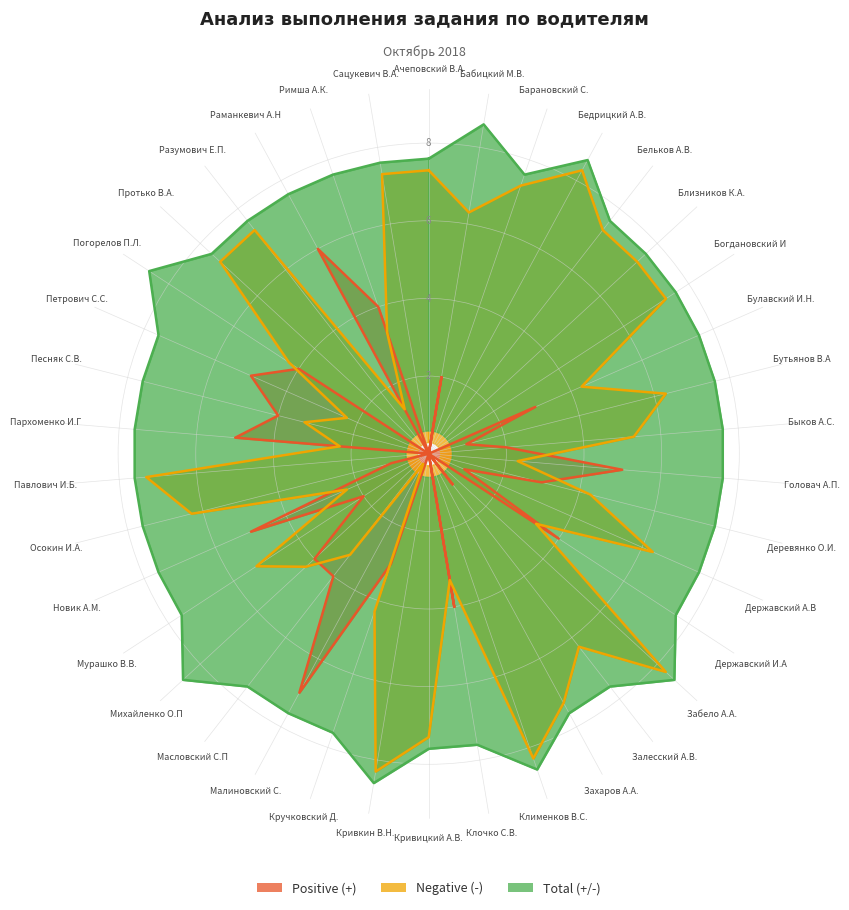

Reading left to right, list all the values displayed in this chart.

Positive (+): Ачеповский В.А.=0	Бабицкий М.В.=2	Барановский С.А.=0	Бедрицкий А.В.=0	Бельков А.В.=0	Близников К.А.=0	Богдановский И.С.=0	Булавский И.Н.=3	Бутьянов В.А=1	Быков А.С.=2	Головач А.П.=5	Деревянко О.И.=3	Державский А.В.=1	Державский И.А.=4	Забело А.А.=0	Залесский А.В.=1	Захаров А.А.=0	Клименков В.С.=0	Клочко С.В.=4	Кривицкий А.В.=0	Кривкин В.Н.=0	Кручковский Д.С.=3	Малиновский С.М.=7	Масловский С.П.=4	Михайленко О.П.=4	Мурашко В.В.=2	Новик А.М.=5	Осокин И.А.=1	Павлович И.Б.=0	Пархоменко И.Г.=5	Песняк С.В.=4	Петрович С.С.=5	Погорелов П.Л.=4	Протько В.А.=0	Разумович Е.П.=0	Раманкевич А.Н.=6	Римша А.К.=4	Сацукевич В.А.=0
Negative (-): Ачеповский В.А.=7	Бабицкий М.В.=6	Барановский С.А.=7	Бедрицкий А.В.=8	Бельков А.В.=7	Близников К.А.=7	Богдановский И.С.=7	Булавский И.Н.=4	Бутьянов В.А=6	Быков А.С.=5	Головач А.П.=2	Деревянко О.И.=4	Державский А.В.=6	Державский И.А.=3	Забело А.А.=8	Залесский А.В.=6	Захаров А.А.=7	Клименков В.С.=8	Клочко С.В.=3	Кривицкий А.В.=7	Кривкин В.Н.=8	Кручковский Д.С.=4	Малиновский С.М.=0	Масловский С.П.=3	Михайленко О.П.=4	Мурашко В.В.=5	Новик А.М.=2	Осокин И.А.=6	Павлович И.Б.=7	Пархоменко И.Г.=2	Песняк С.В.=3	Петрович С.С.=2	Погорелов П.Л.=4	Протько В.А.=7	Разумович Е.П.=7	Раманкевич А.Н.=1	Римша А.К.=3	Сацукевич В.А.=7
Total (+/-): Ачеповский В.А.=7	Бабицкий М.В.=8	Барановский С.А.=7	Бедрицкий А.В.=8	Бельков А.В.=7	Близников К.А.=7	Богдановский И.С.=7	Булавский И.Н.=7	Бутьянов В.А=7	Быков А.С.=7	Головач А.П.=7	Деревянко О.И.=7	Державский А.В.=7	Державский И.А.=7	Забело А.А.=8	Залесский А.В.=7	Захаров А.А.=7	Клименков В.С.=8	Клочко С.В.=7	Кривицкий А.В.=7	Кривкин В.Н.=8	Кручковский Д.С.=7	Малиновский С.М.=7	Масловский С.П.=7	Михайленко О.П.=8	Мурашко В.В.=7	Новик А.М.=7	Осокин И.А.=7	Павлович И.Б.=7	Пархоменко И.Г.=7	Песняк С.В.=7	Петрович С.С.=7	Погорелов П.Л.=8	Протько В.А.=7	Разумович Е.П.=7	Раманкевич А.Н.=7	Римша А.К.=7	Сацукевич В.А.=7